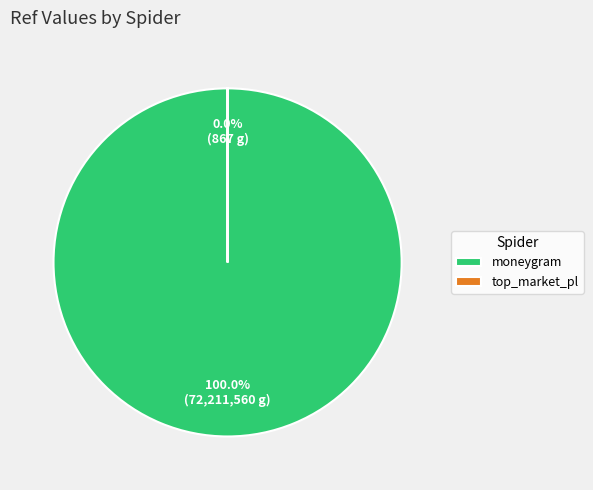

Does moneygram account for over 50% of the chart?

Yes